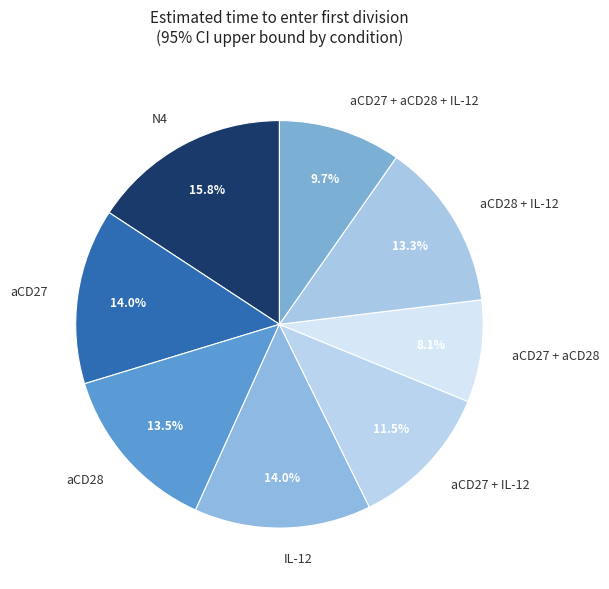

Is it true that aCD27 + aCD28 is 16% of the pie?

False